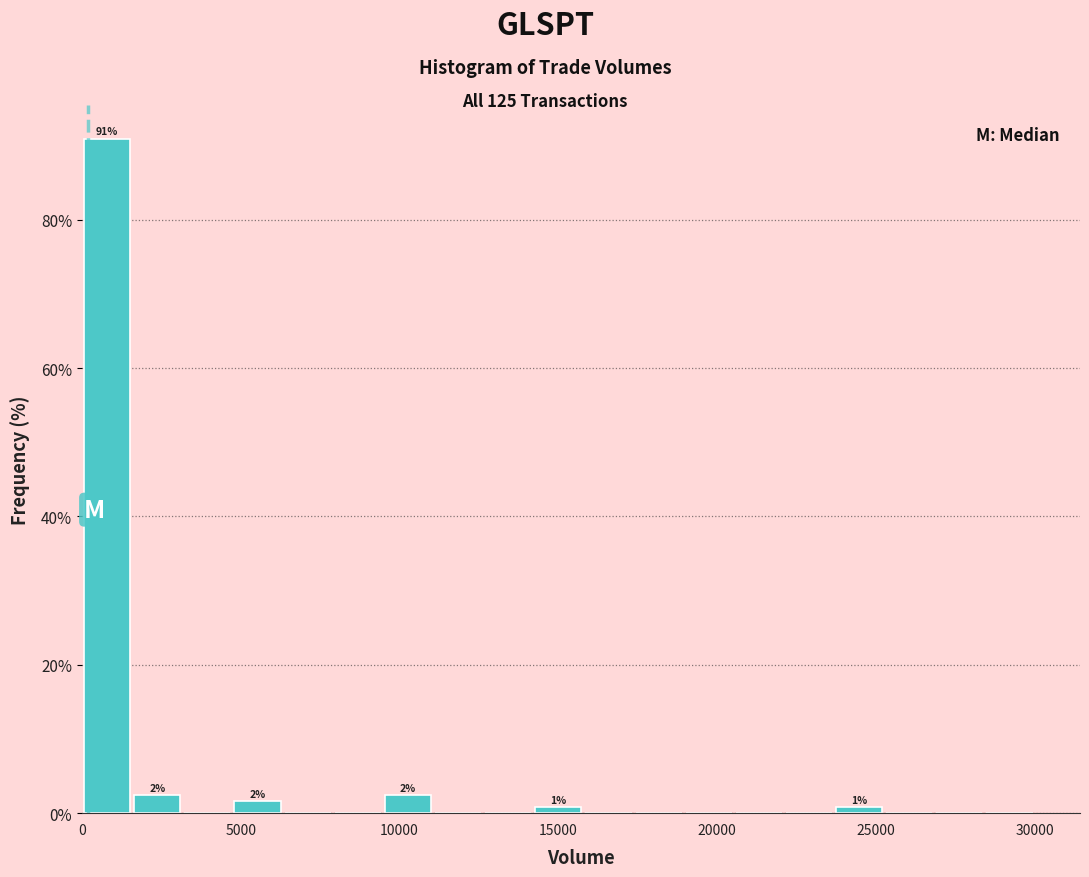

Read against the x-axis, roughly where is the centre of the tallest bar?

1000